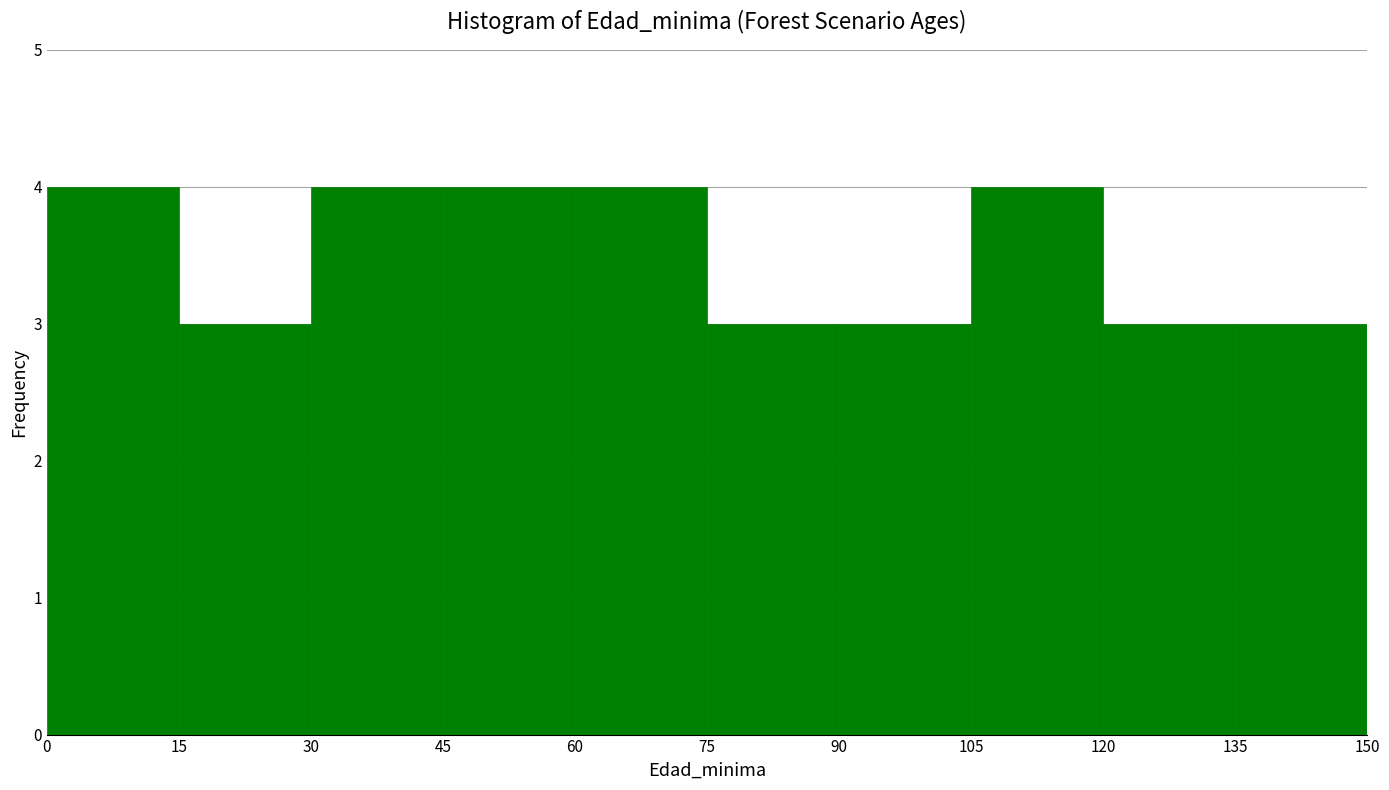

What is the height of the bar covering 120 to 135 on the x-axis? The values are not printed on the chart, so give them approximately, as read against the axis.

3